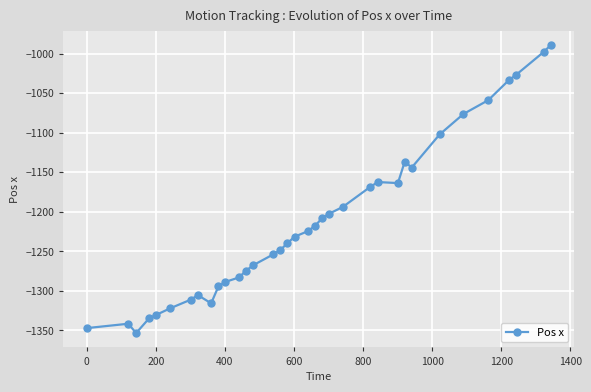

What is the sum of all values?

-42451.5